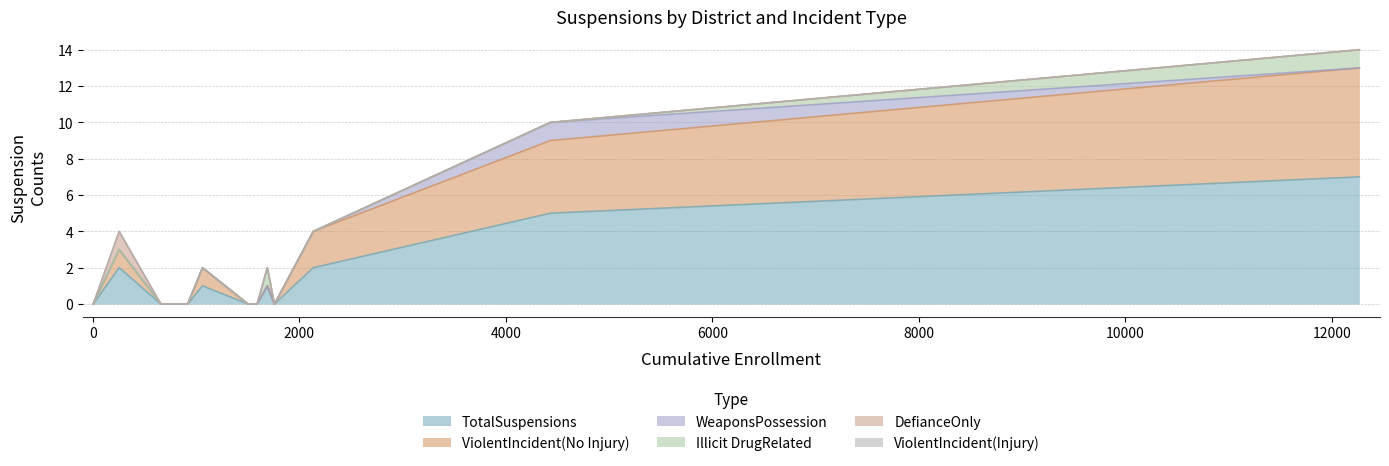

Is it true that TotalSuspensions equals 0 at San Jacinto Unified?

True